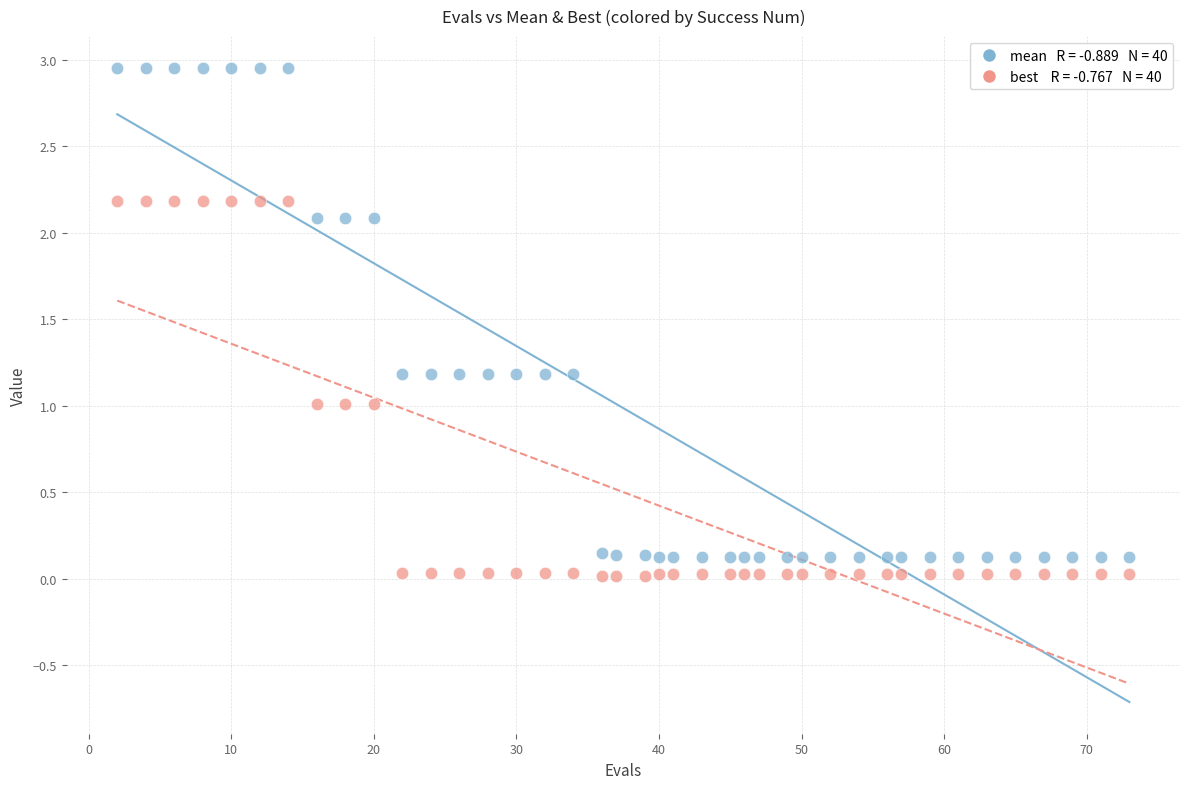

Across all data points, what is the range of X values (max minus min)?

71.0